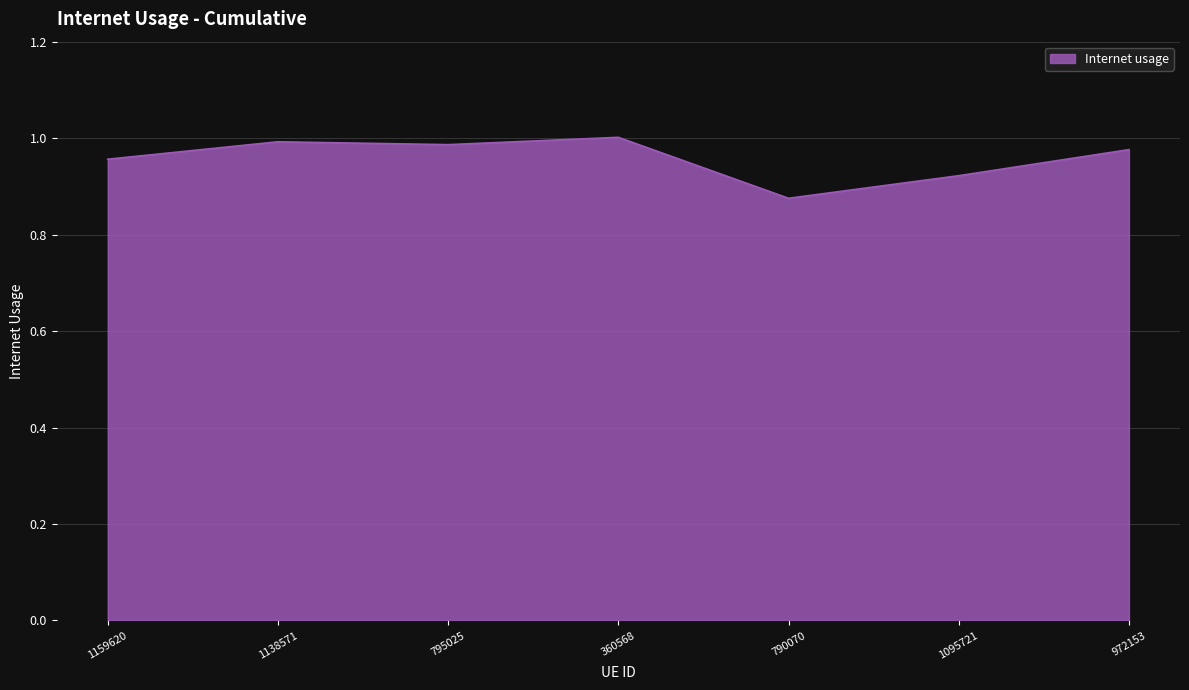

What position from the right is 972153?

1